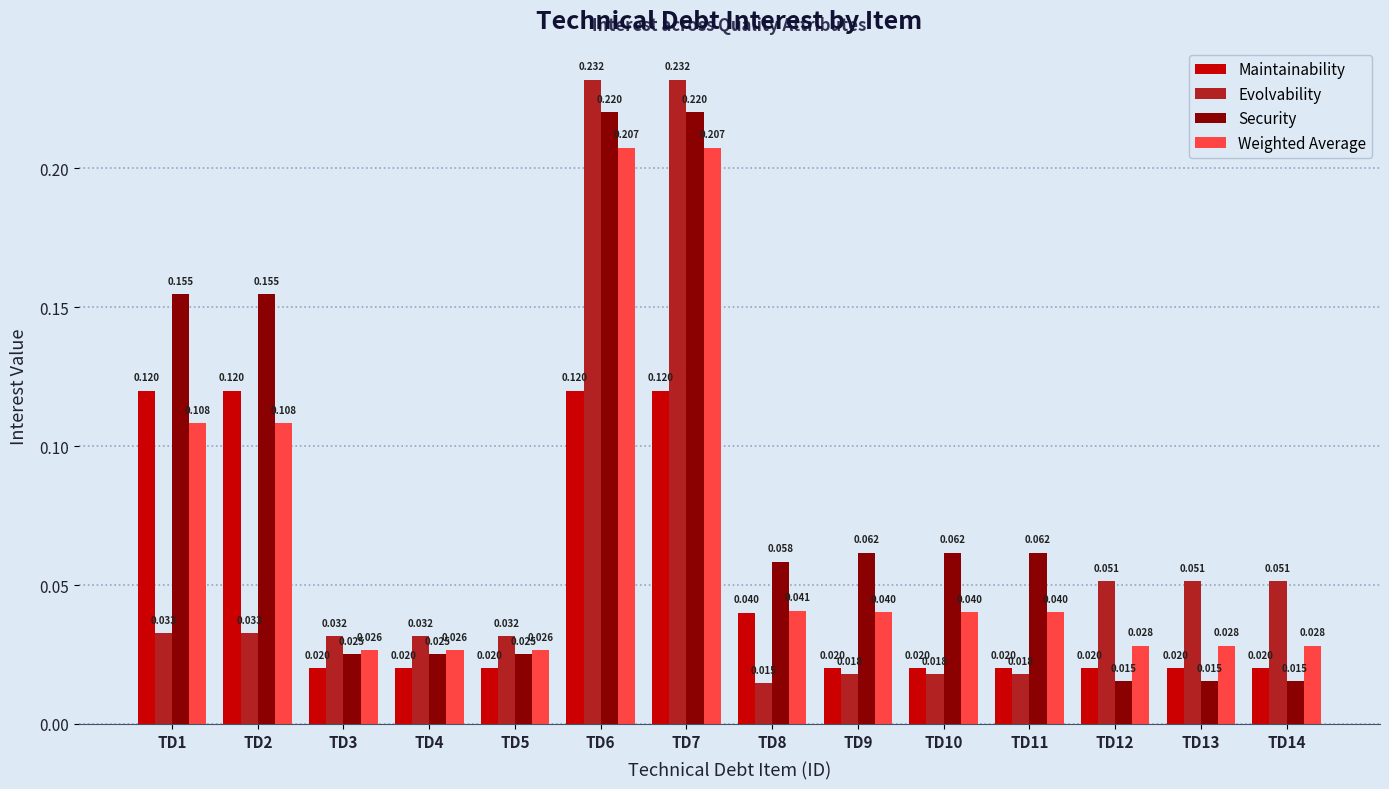

Count the number of categories in the chart.

14